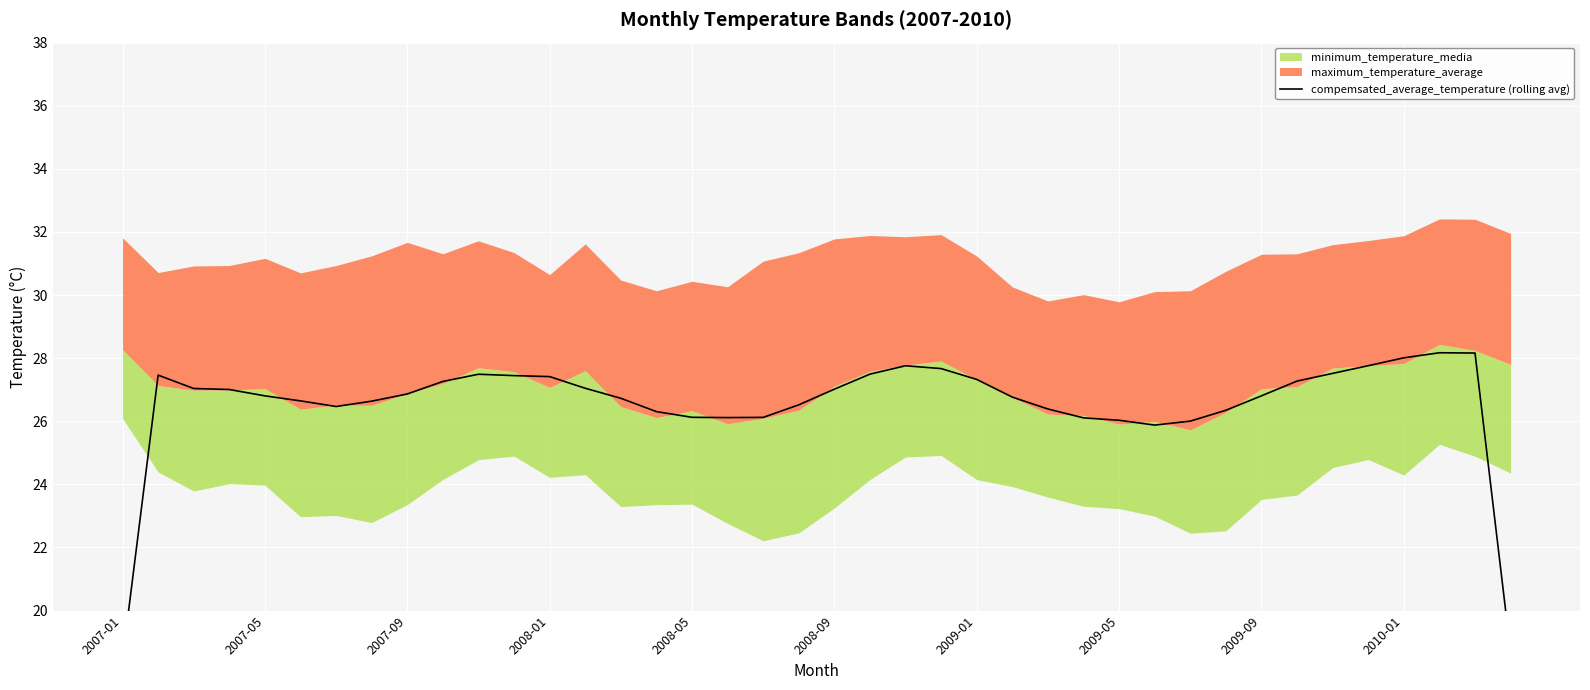

What is the ratio of the value at 27 to the value at 24?

1.0